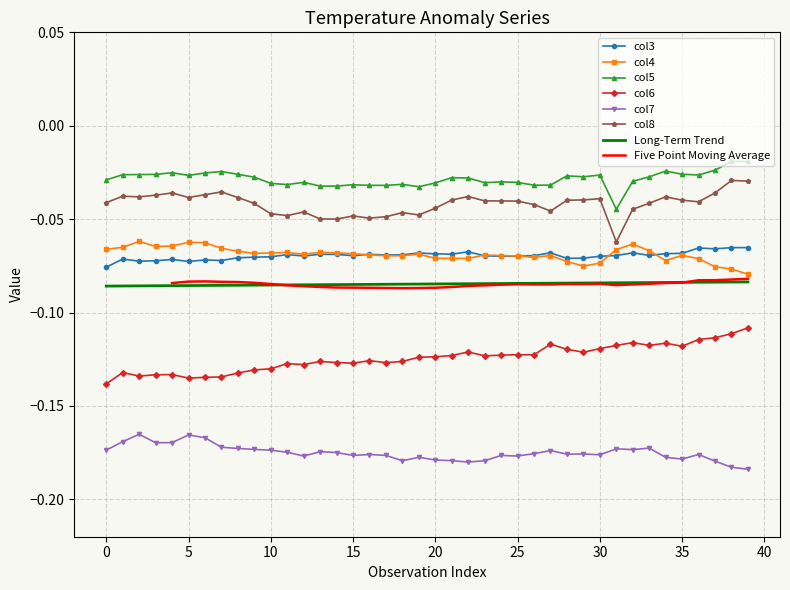

How many lines are shown in the chart?

6